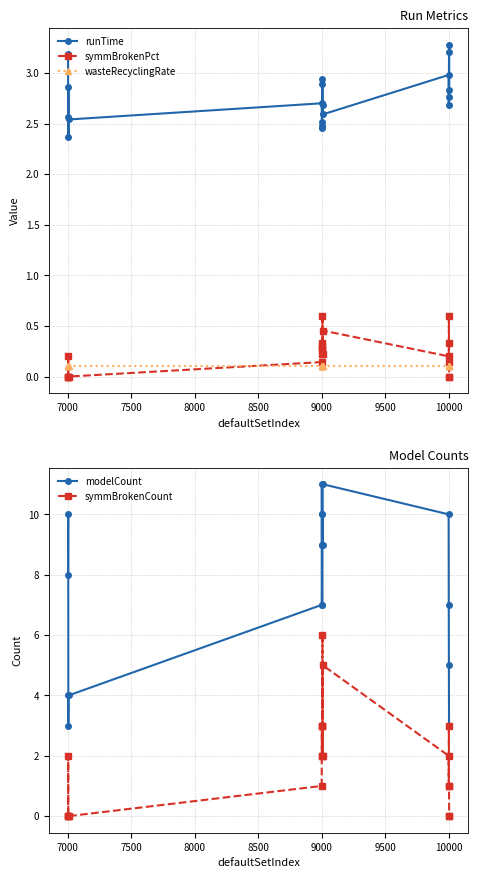

True or false: wasteRecyclingRate and modelCount intersect in this chart.

False